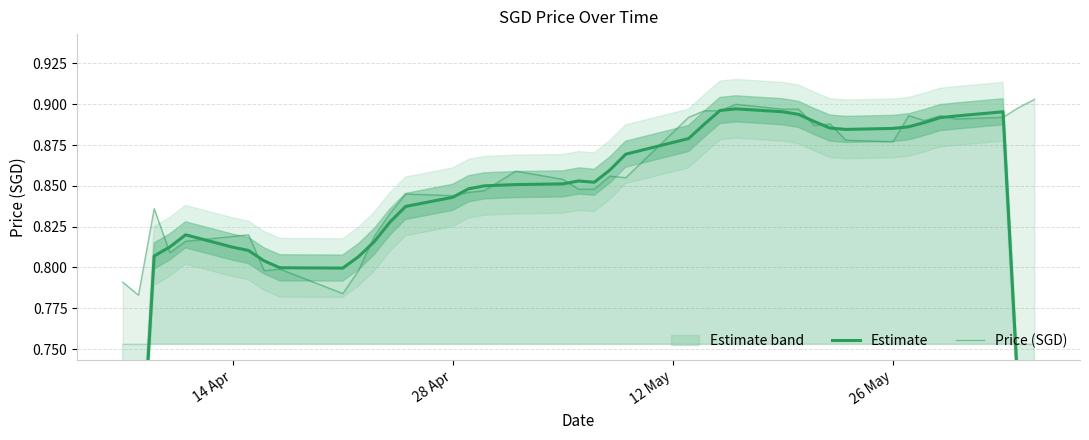

How many times do Estimate and Price (SGD) cross each other?

16